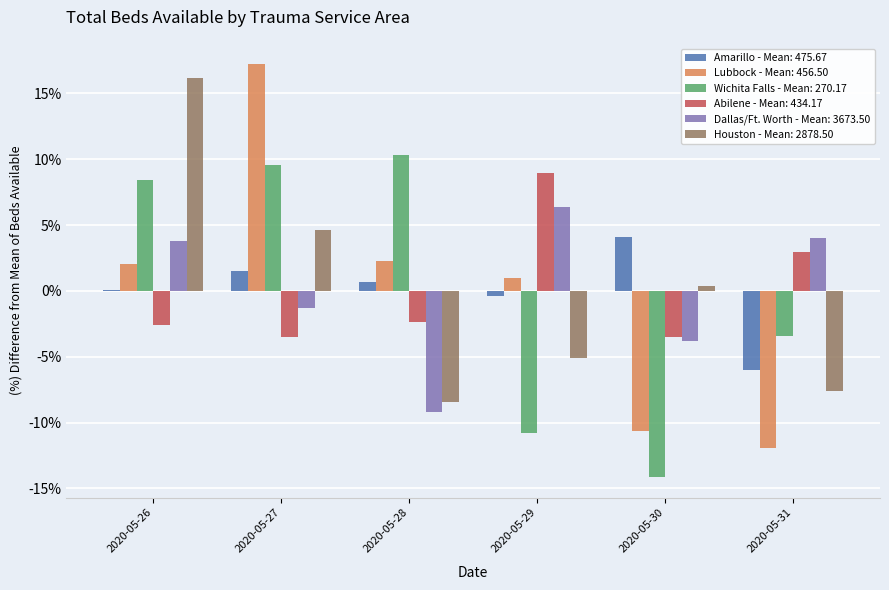

Count the number of categories in the chart.

6